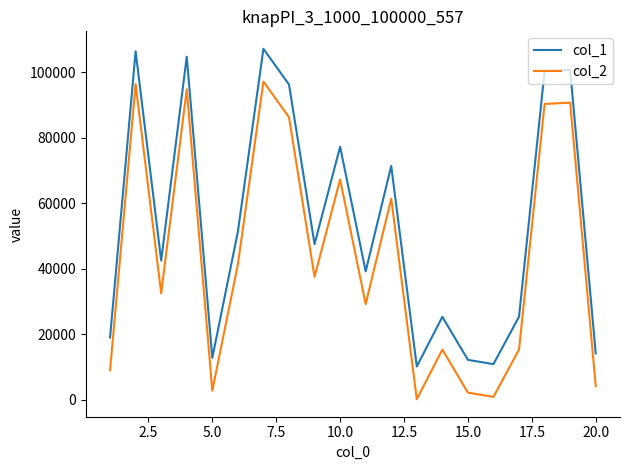

Rank the series by their maximum value, from lowest to highest.

col_2, col_1